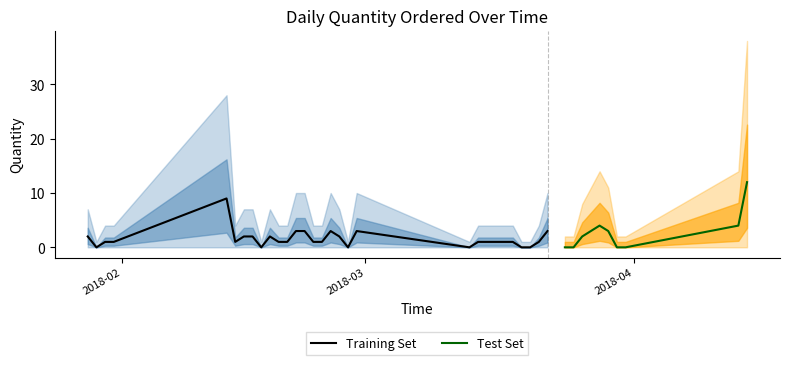

What value does the data have at 2018-02-13?

9